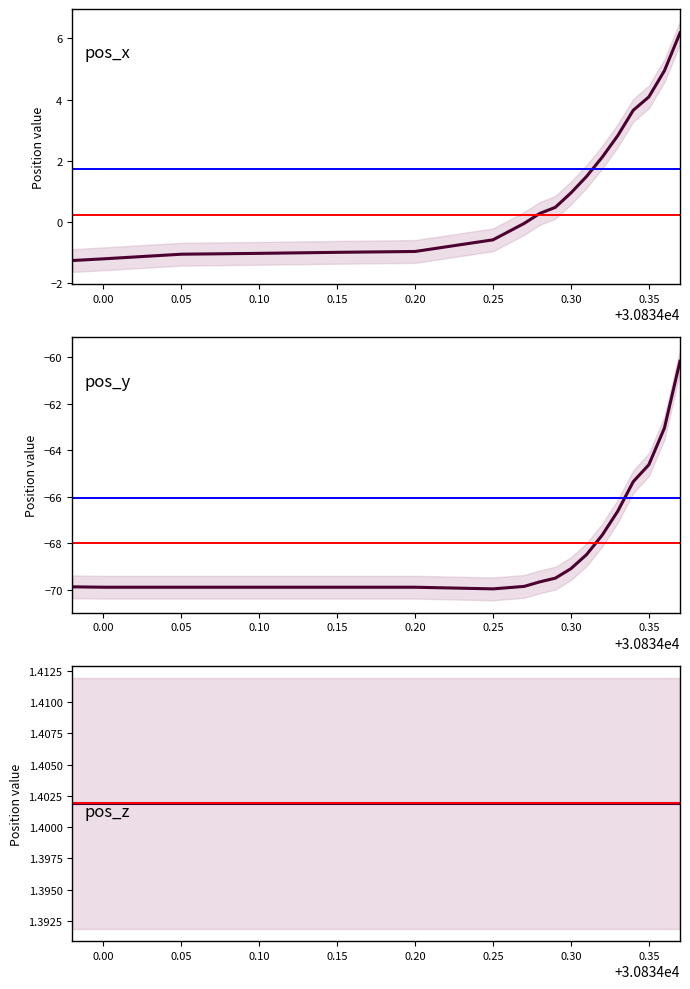

List the labels in order of pos_x value, largest first.

30834.37, 30834.36, 30834.35, 30834.34, 30834.33, 30834.32, 30834.31, 30834.3, 30834.29, 30834.28, 30834.27, 30834.25, 30834.2, 30834.15, 30834.1, 30834.05, 30834.0, 30833.98